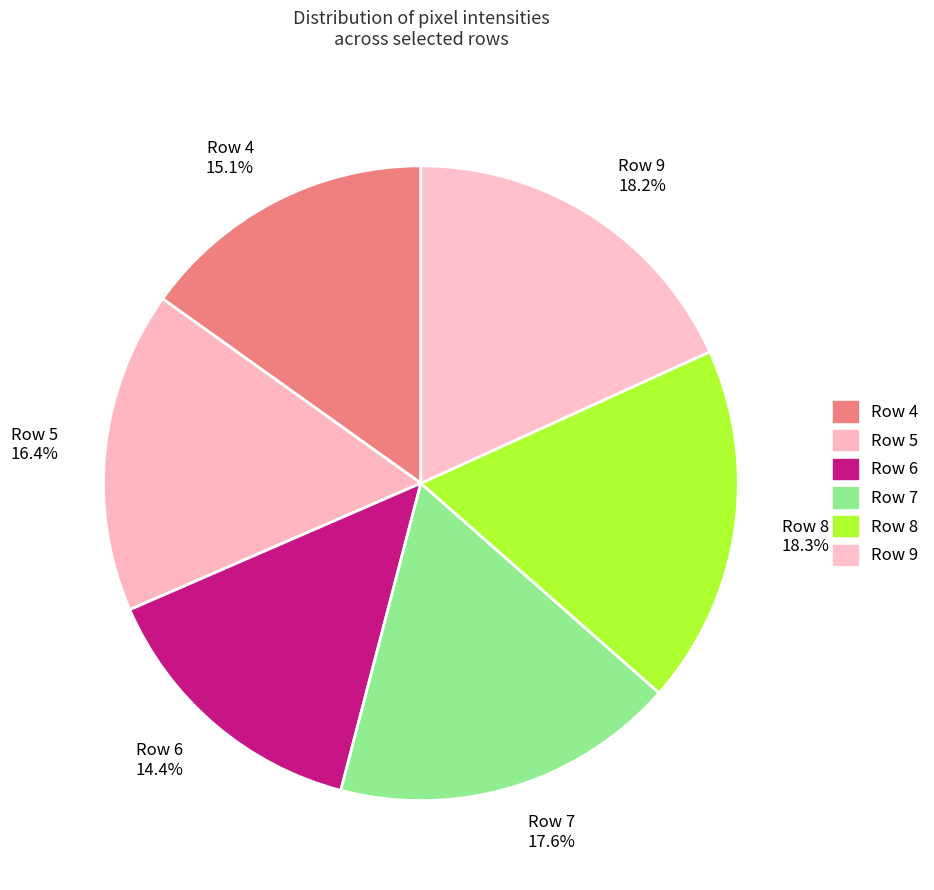

To the nearest percent, what portion does Row 9 represent?

18%